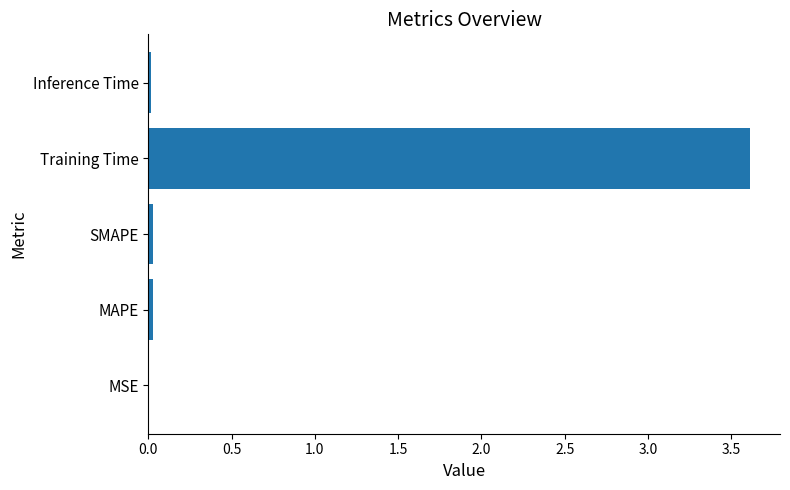

Are the bars horizontal?

Yes